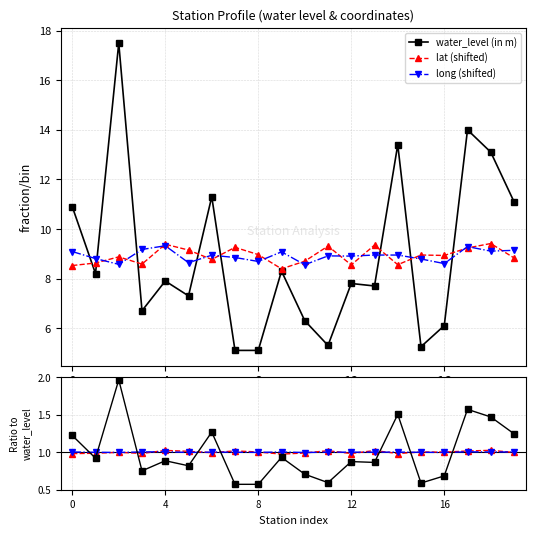

What is the sum of all wl ratio values?

20.0